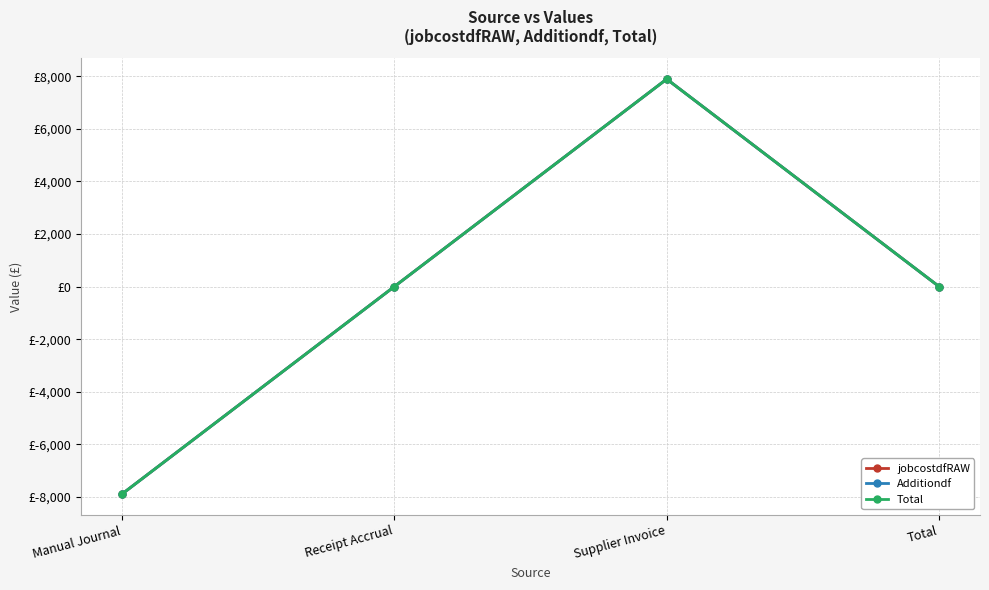

At which label does Total first exceed 0?

Supplier Invoice